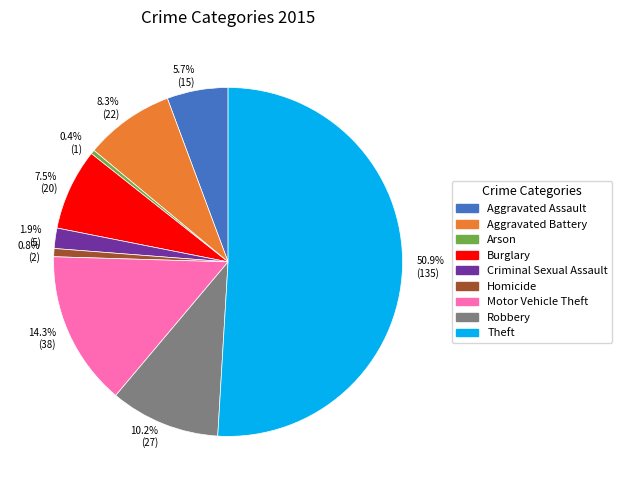

Between Homicide and Theft, which is larger?

Theft